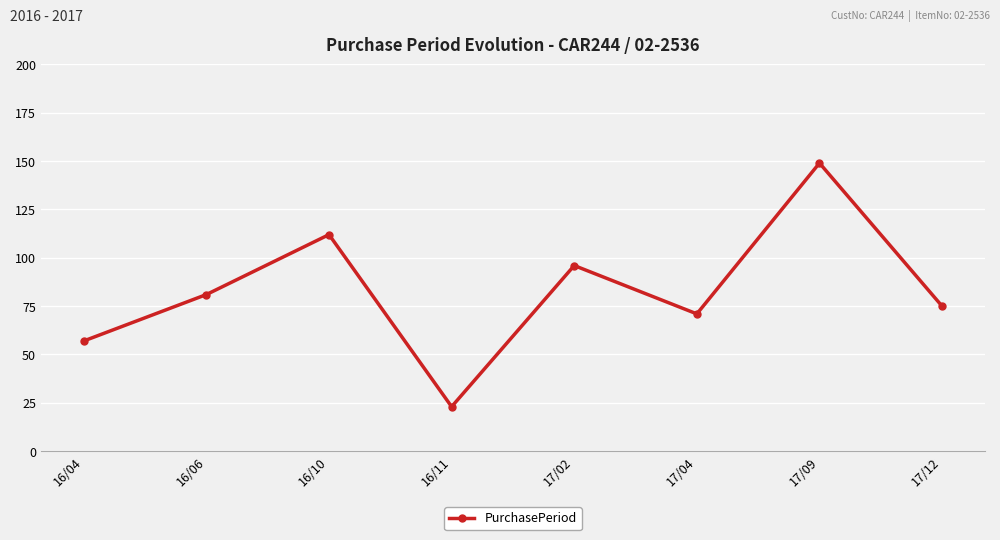

What is the difference between the maximum and minimum values?

126